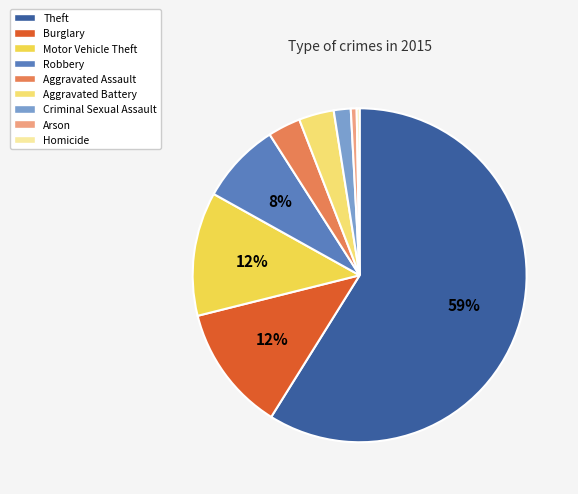

Between Homicide and Burglary, which is larger?

Burglary